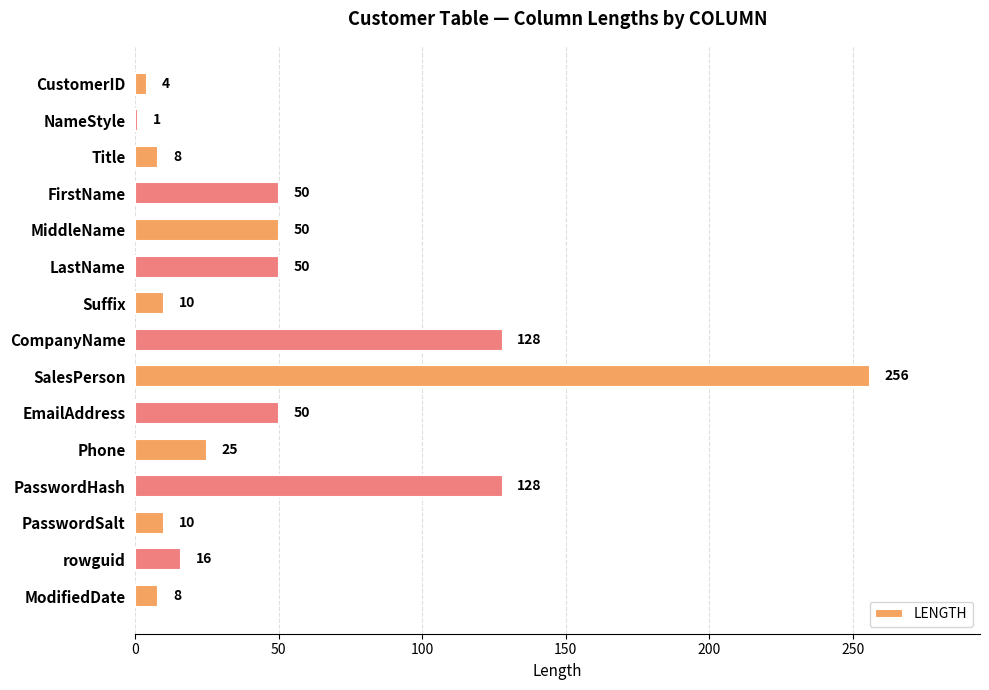

The chart shows a value of 12 at LastName. True or false?

False